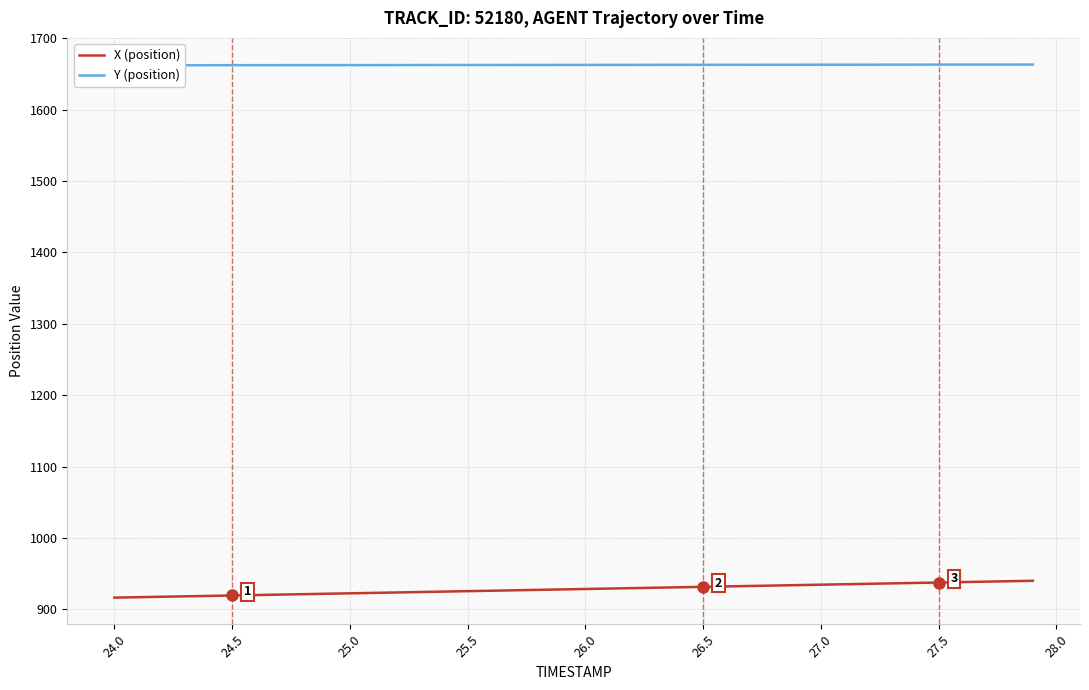

What is the minimum value for X (position)?

916.2